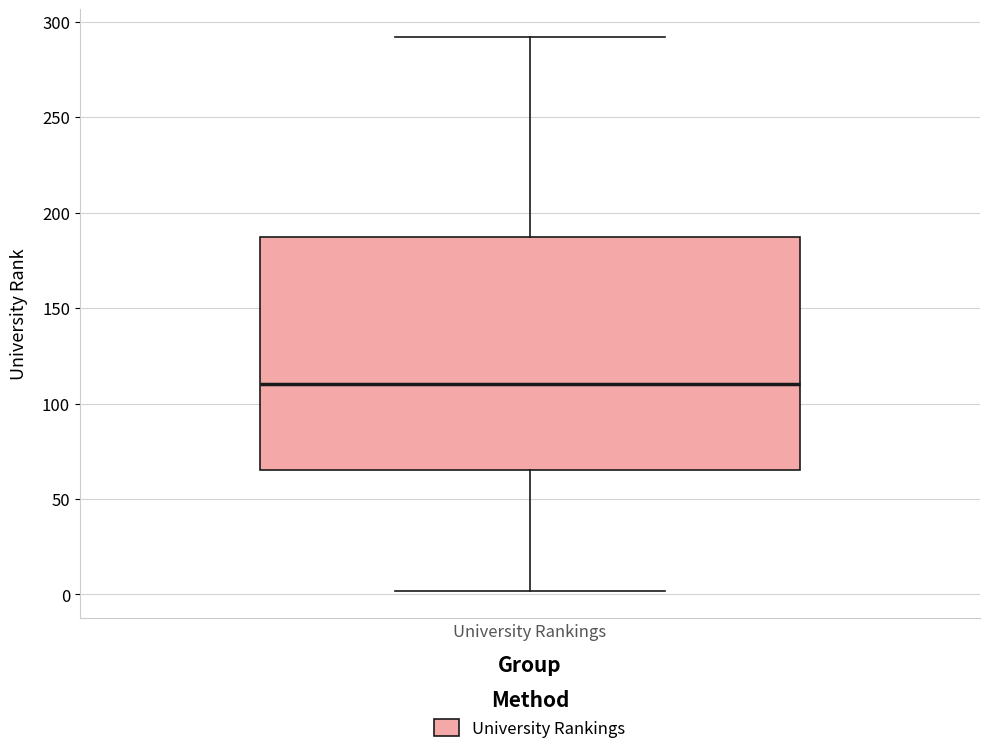

Transcribe this box plot: give where the median line is, the range the box spans, and where the two whiskers end, as read against the y-axis. The values are not printed on the chart, so give them approximately, as read against the axis.

median 110, box 65 to 190, whiskers 0 to 290